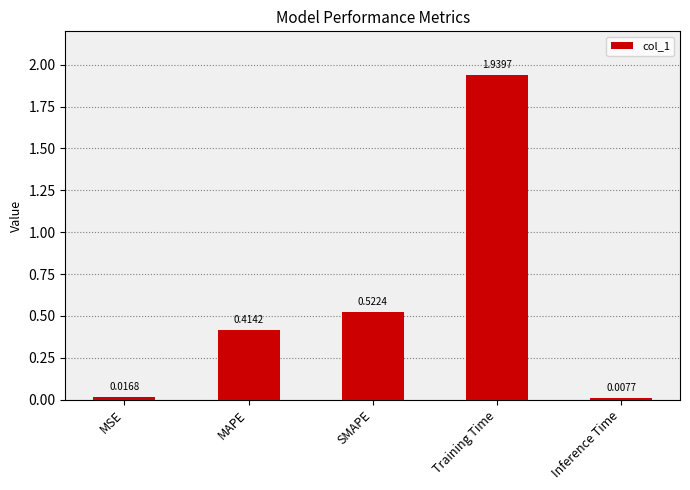

Are the bars horizontal?

No